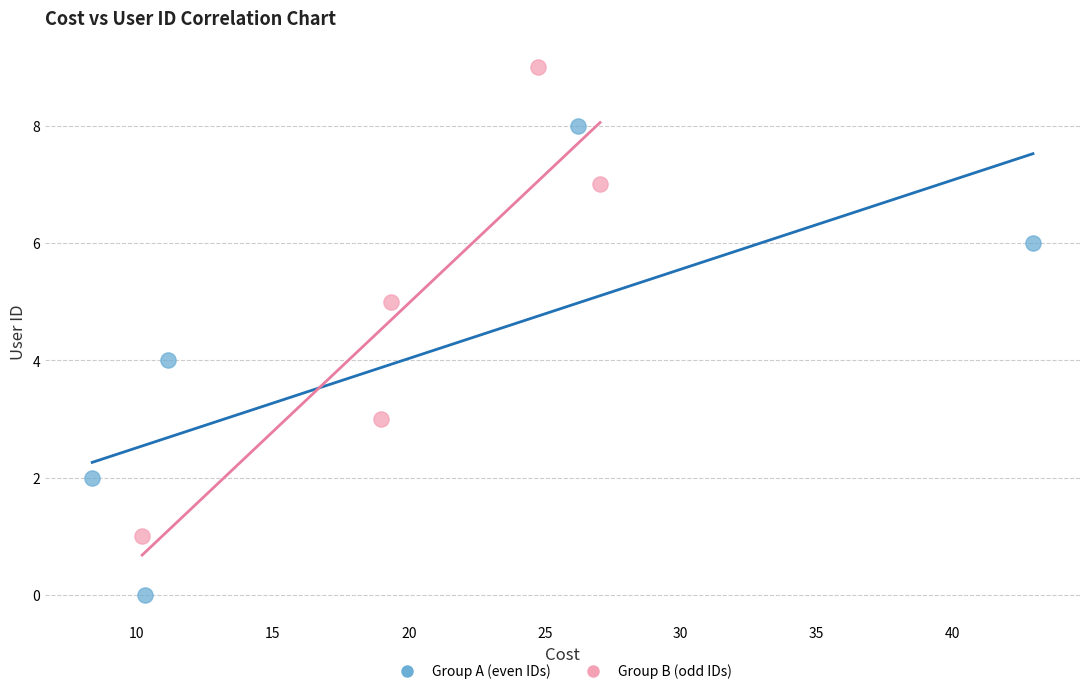

What are all the series names shown in the legend?

Group A (even IDs), Group B (odd IDs)